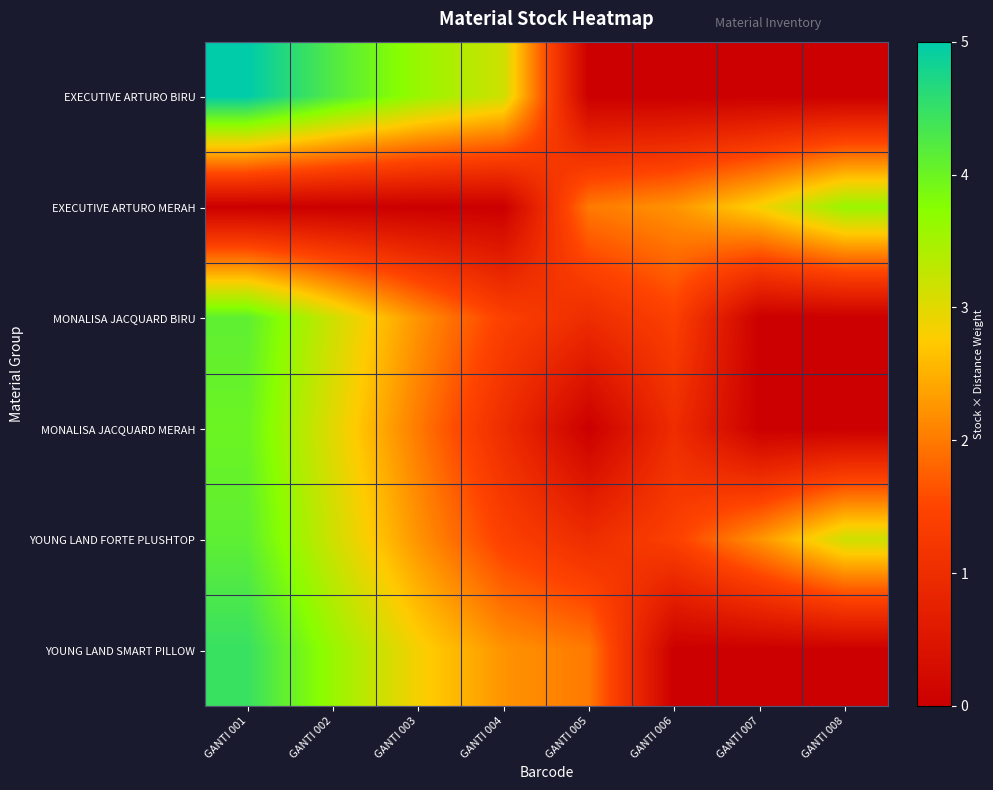

Rank the series by their maximum value, from highest to lowest.

EXECUTIVE ARTURO BIRU, YOUNG LAND SMART PILLOW, MONALISA JACQUARD BIRU, YOUNG LAND FORTE PLUSHTOP, MONALISA JACQUARD MERAH, EXECUTIVE ARTURO MERAH